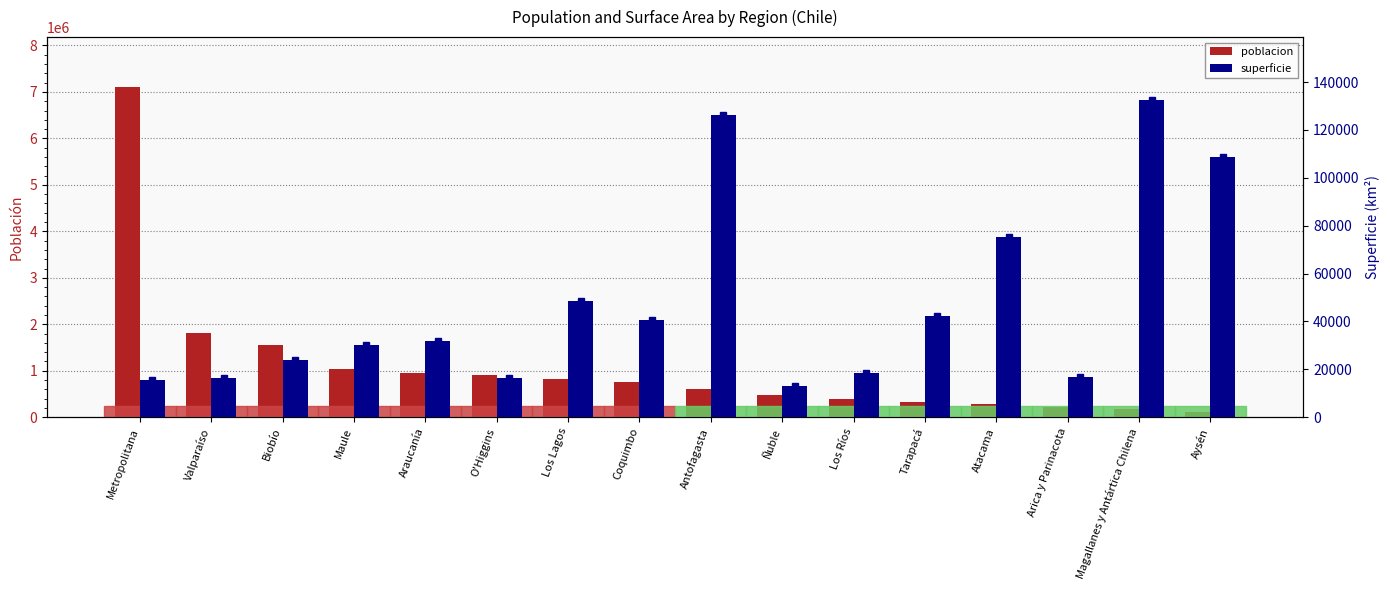

Rank the categories by poblacion value from lowest to highest.

Aysén, Magallanes y Antártica Chilena, Arica y Parinacota, Atacama, Tarapacá, Los Ríos, Ñuble, Antofagasta, Coquimbo, Los Lagos, O'Higgins, Araucanía, Maule, Biobío, Valparaíso, Metropolitana